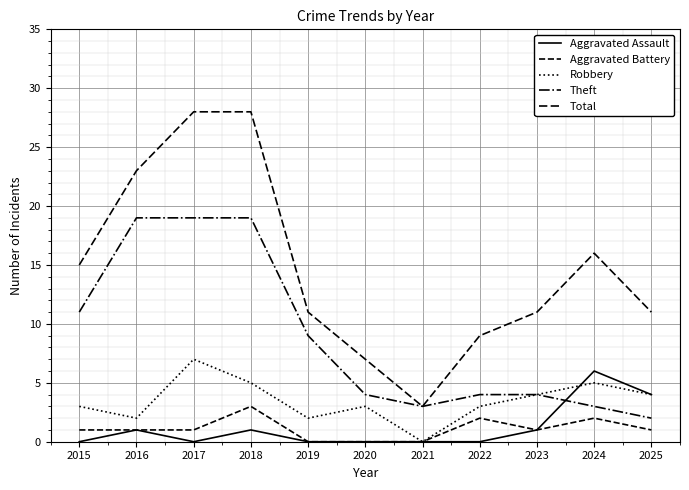

Is this an area chart (filled region under the line)?

No